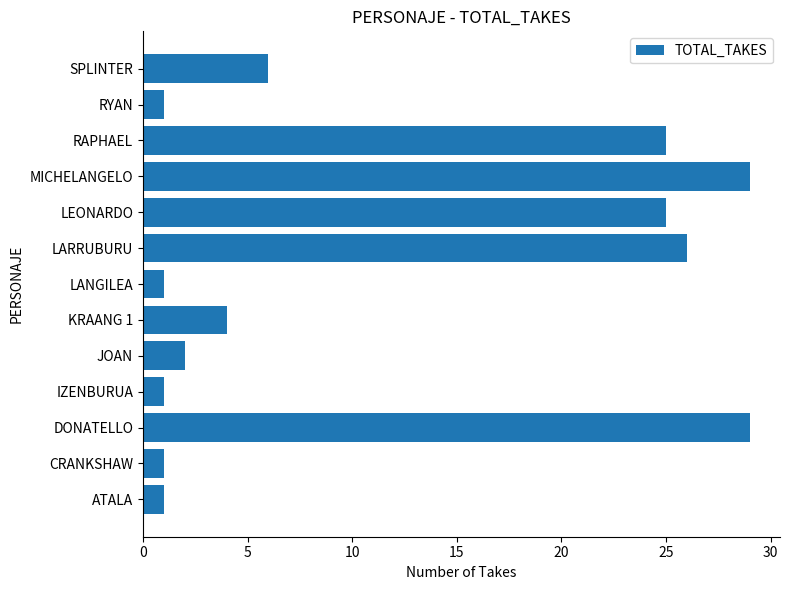

How many series are shown in this chart?

1